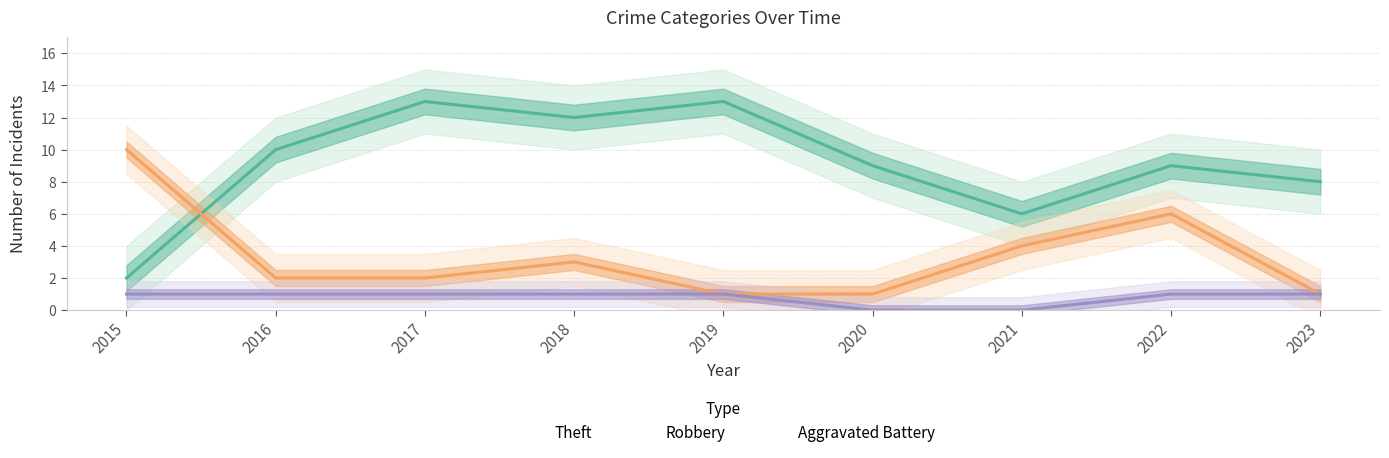

Is this an area chart (filled region under the line)?

No